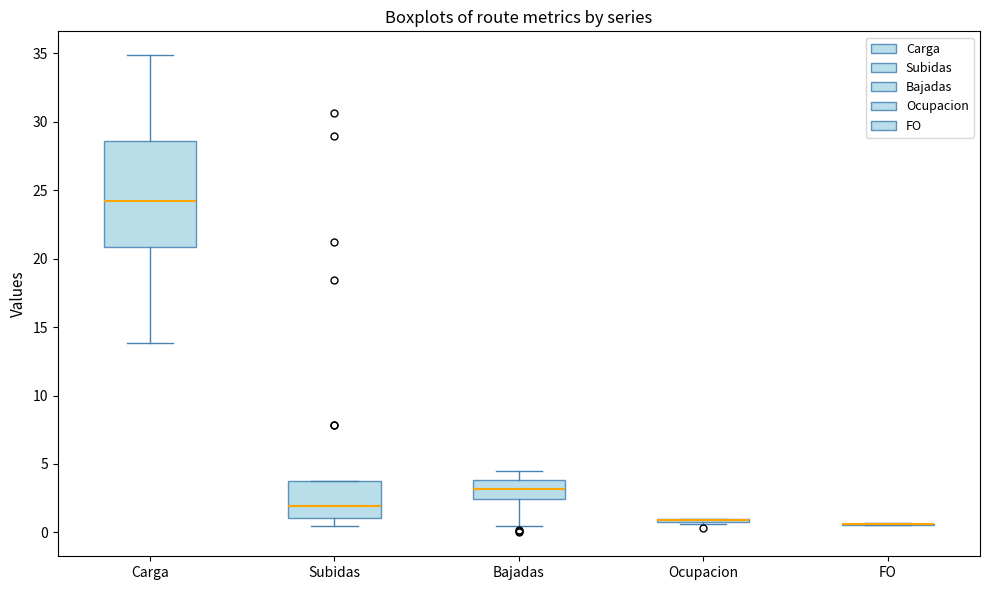

Reading left to right, transcribe this box plot: for each box, give where its median line is, the range the box spans, and where its two whiskers end, as read against the y-axis. The values are not printed on the chart, so give them approximately, as read against the axis.

Carga: median 24.0, box 21.0 to 28.5, whiskers 14.0 to 35.0
Subidas: median 2.0, box 1.0 to 3.5, whiskers 0.5 to 3.5
Bajadas: median 3.0, box 2.5 to 4.0, whiskers 0.5 to 4.5
Ocupacion: box collapsed to a line at 1.0, whiskers 0.5 to 1.0
FO: box collapsed to a line at 0.5, whiskers 0.5 to 0.5